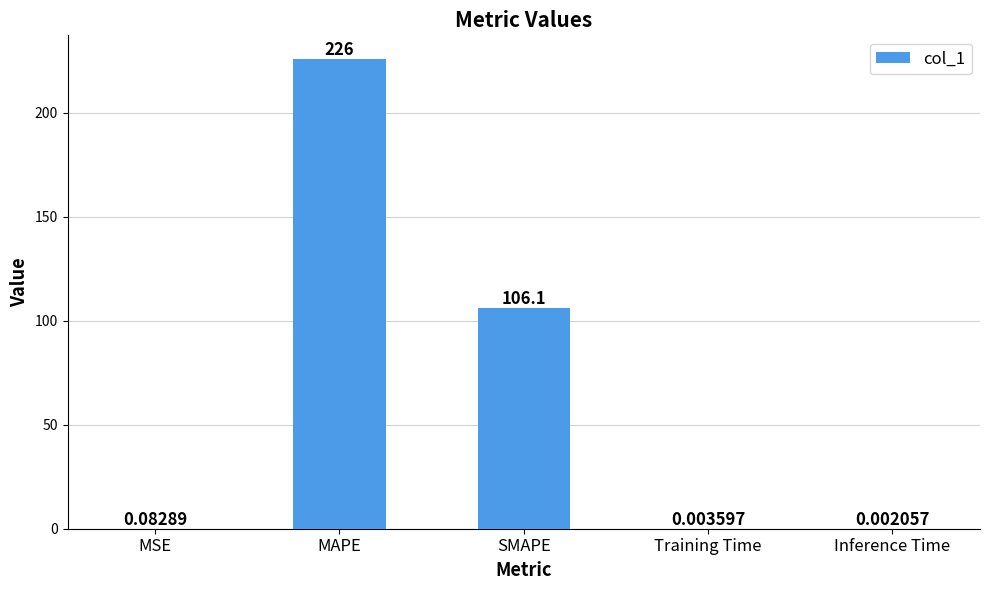

What is the change in value from SMAPE to Inference Time?

-106.1